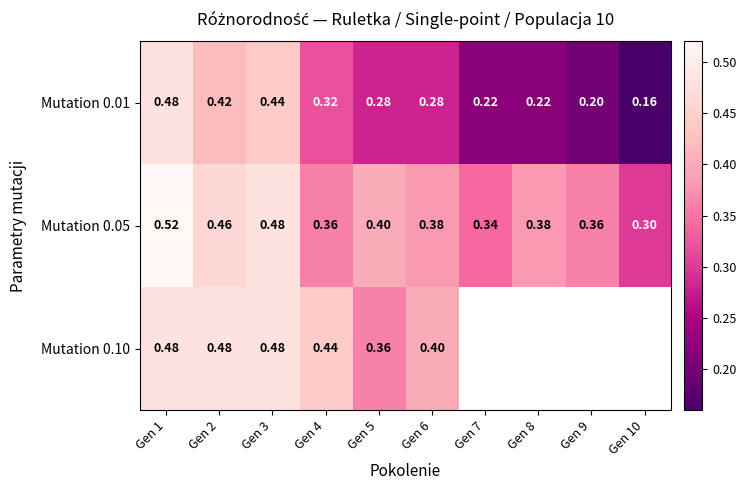

Is the value of Mutation 0.10 at Gen 1 greater than the value of Mutation 0.05 at Gen 5?

Yes